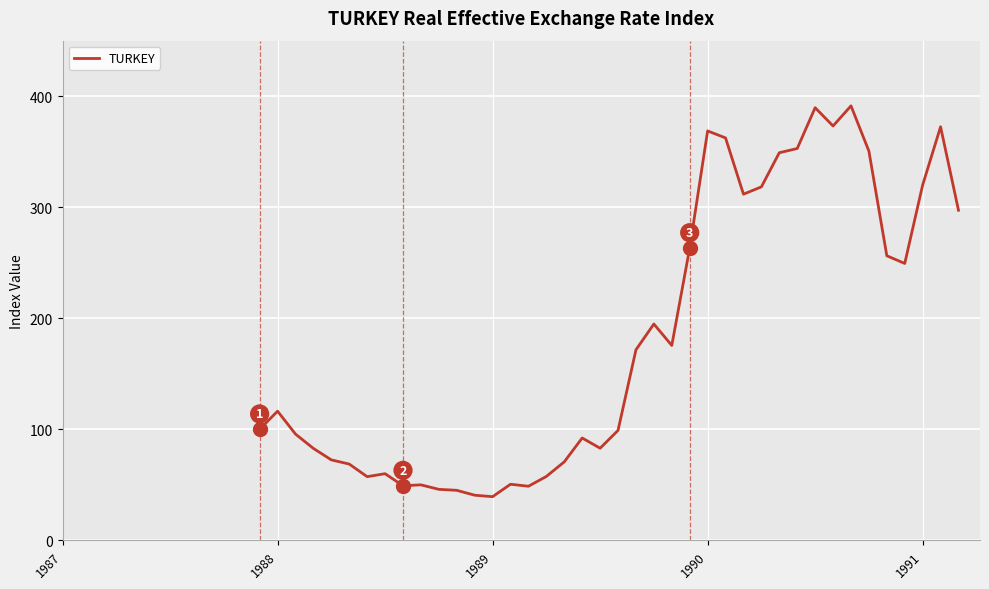

Is this an area chart (filled region under the line)?

No